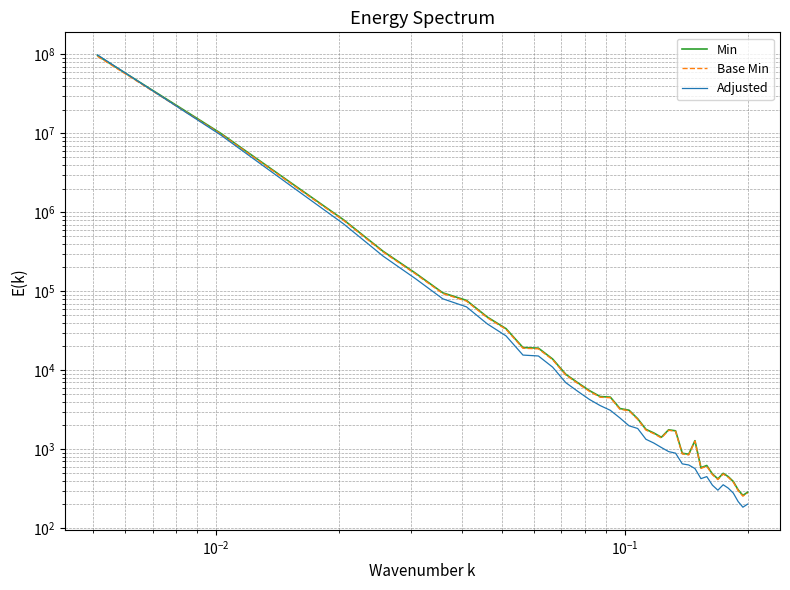

Reading left to right, what are all the values shown in this chart?

Min: 96236203.9	10033971.8	2287158.8	804373.4	320851.2	169498.6	95585.1	76639.4	47112.1	33597.0	19395.2	19061.1	13883.4	8899.6	6920.4	5524.1	4647.0	4571.9	3276.8	3120.3	2435.7	1786.0	1607.2	1417.7	1763.4	1711.6	890.0	864.9	1282.8	584.5	622.6	486.5	421.5	495.4	449.6	390.6	305.8	260.3	285.2
Base Min: 94311479.8	9833292.4	2241415.6	788285.9	314434.2	166108.7	93673.4	75106.6	46169.8	32925.1	19007.3	18679.9	13605.7	8721.6	6782.0	5413.6	4554.1	4490.4	3211.2	3067.9	2387.0	1750.3	1575.1	1389.3	1738.2	1687.4	872.2	847.6	1267.1	572.8	610.2	476.7	413.1	485.5	440.6	382.8	299.7	255.1	279.5
Adjusted: 98160927.9	9549267.3	2090183.3	714252.7	278616.6	144527.8	80256.6	63495.6	38575.3	27220.9	15565.3	15164.6	10957.3	6972.1	5384.3	4270.3	3570.6	3110.8	2489.9	1980.9	1832.4	1337.4	1198.2	1052.4	934.1	892.3	653.0	632.2	570.3	424.4	450.6	350.9	303.1	355.2	321.5	278.5	217.5	184.6	201.7